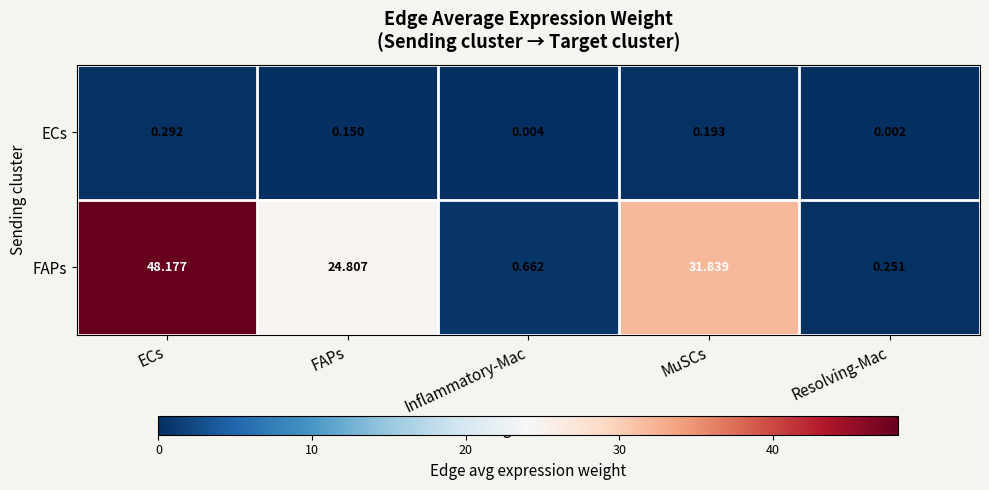

Where is FAPs nearest to the value 24?

FAPs